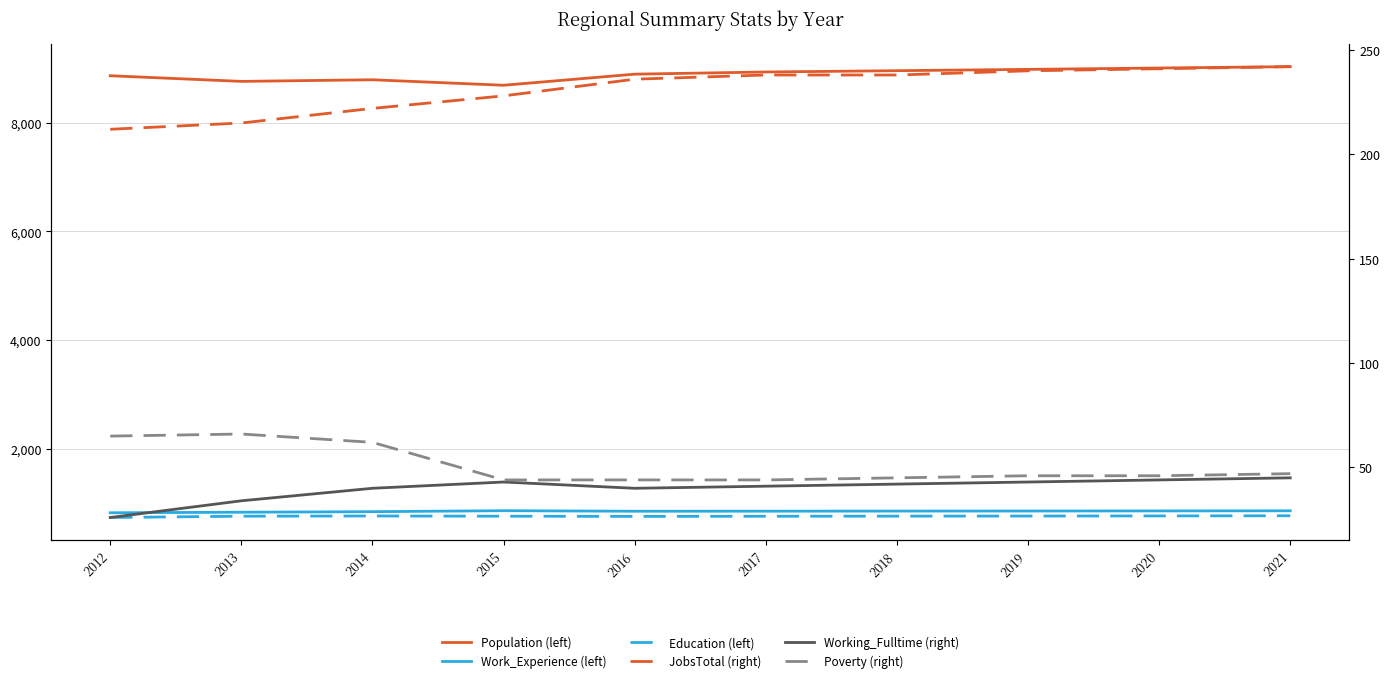

Reading left to right, list all the values displayed in this chart.

Population (left): 2012=8860	2013=8756	2014=8786	2015=8685	2016=8889	2017=8929	2018=8953	2019=8977	2020=9002	2021=9027
Work_Experience (left): 2012=827	2013=837	2014=847	2015=865	2016=855	2017=856	2018=858	2019=859	2020=861	2021=863
Education (left): 2012=740	2013=764	2014=768	2015=764	2016=760	2017=763	2018=765	2019=767	2020=769	2021=772
JobsTotal (right): 2012=212	2013=215	2014=222	2015=228	2016=236	2017=238	2018=238	2019=240	2020=241	2021=242
Working_Fulltime (right): 2012=26	2013=34	2014=40	2015=43	2016=40	2017=41	2018=42	2019=43	2020=44	2021=45
Poverty (right): 2012=65	2013=66	2014=62	2015=44	2016=44	2017=44	2018=45	2019=46	2020=46	2021=47